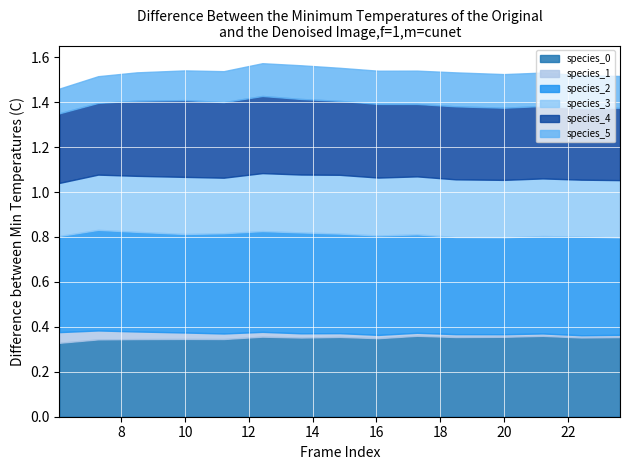

What are all the series names shown in the legend?

species_0, species_1, species_2, species_3, species_4, species_5